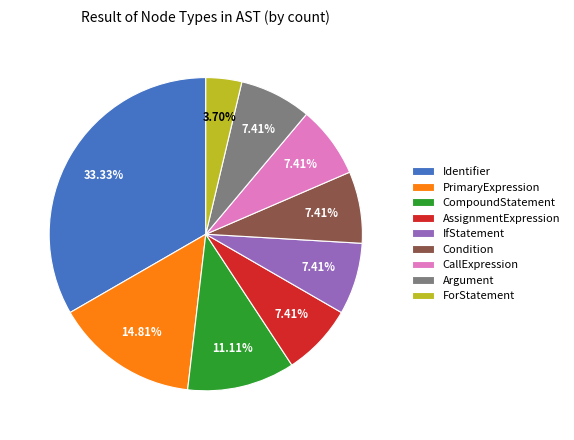

Which category has the smallest portion of the pie?

ForStatement